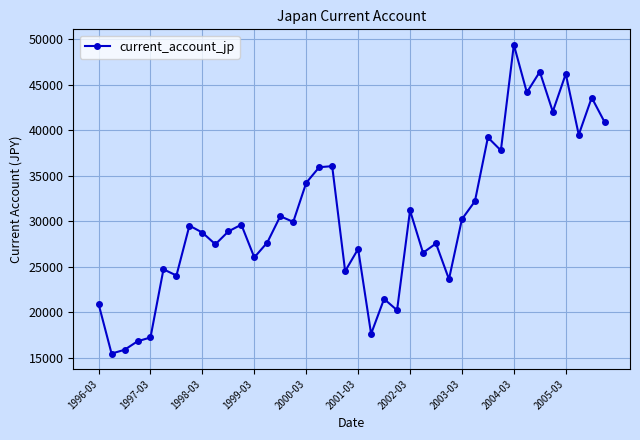

How many points are lower than both their immediate neighbors (excluding endpoints)?

14